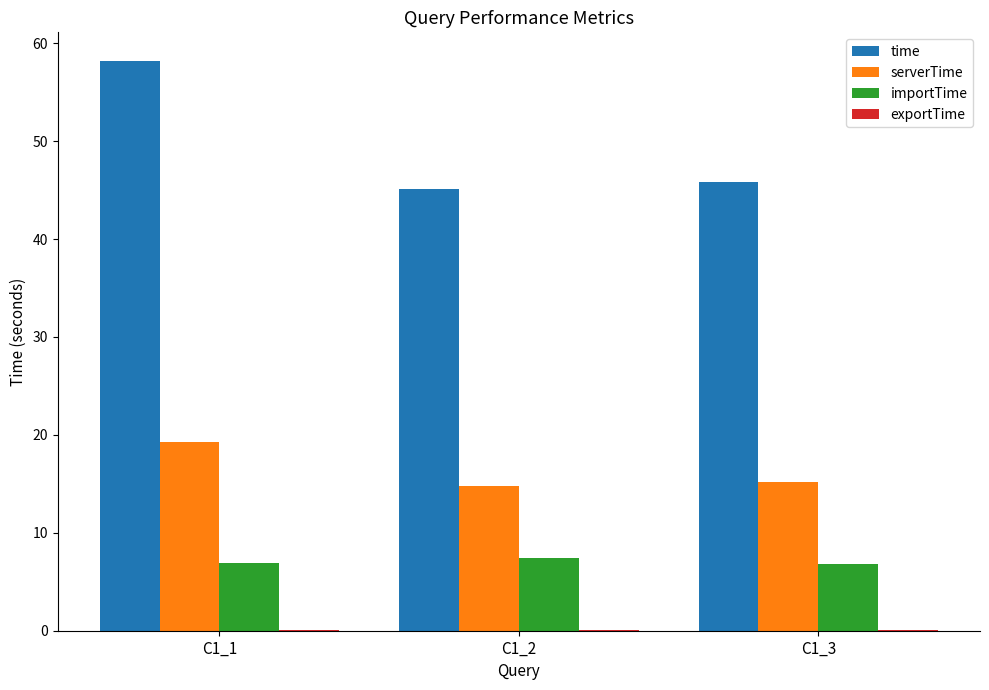

At which category is the sum across all series the highest?

C1_1